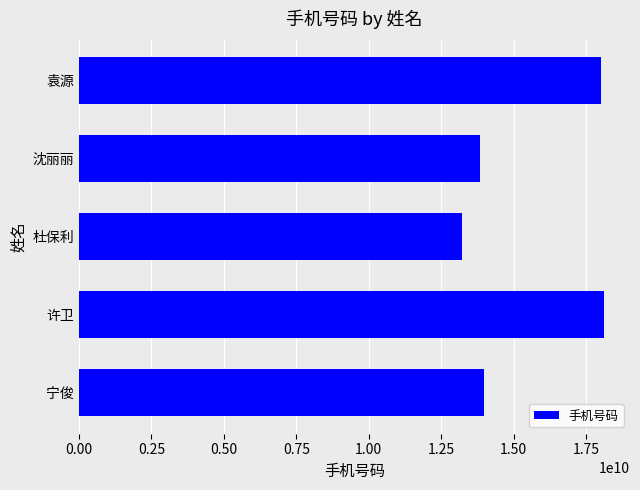

Is it true that the value at 杜保利 is 17270717402?

False